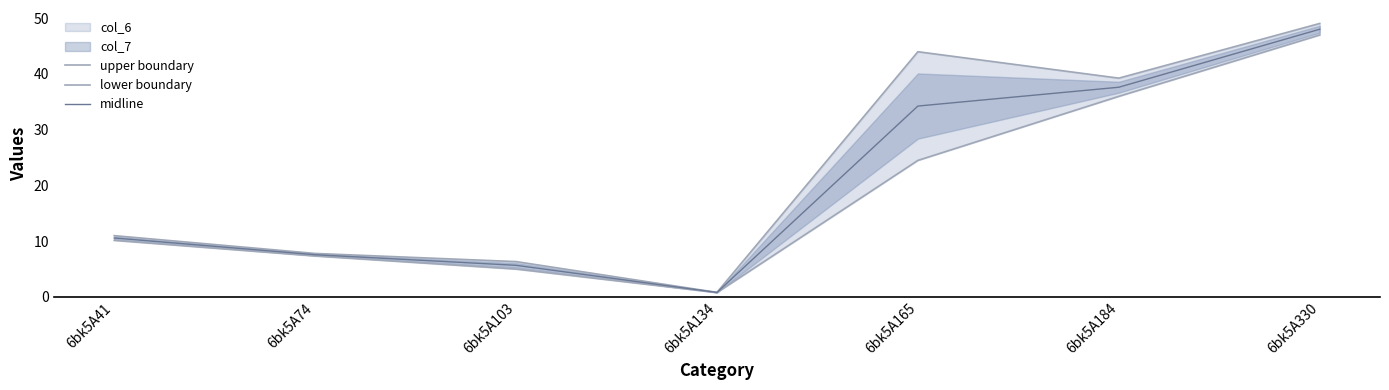

Reading left to right, transcribe all the data shown in this chart.

upper boundary: 6bk5A41=11.0	6bk5A74=7.8	6bk5A103=6.3	6bk5A134=0.8	6bk5A165=44.0	6bk5A184=39.2	6bk5A330=49.0
lower boundary: 6bk5A41=10.1	6bk5A74=7.3	6bk5A103=5.0	6bk5A134=0.8	6bk5A165=24.5	6bk5A184=36.0	6bk5A330=47.0
midline: 6bk5A41=10.5	6bk5A74=7.5	6bk5A103=5.6	6bk5A134=0.8	6bk5A165=34.2	6bk5A184=37.6	6bk5A330=48.0